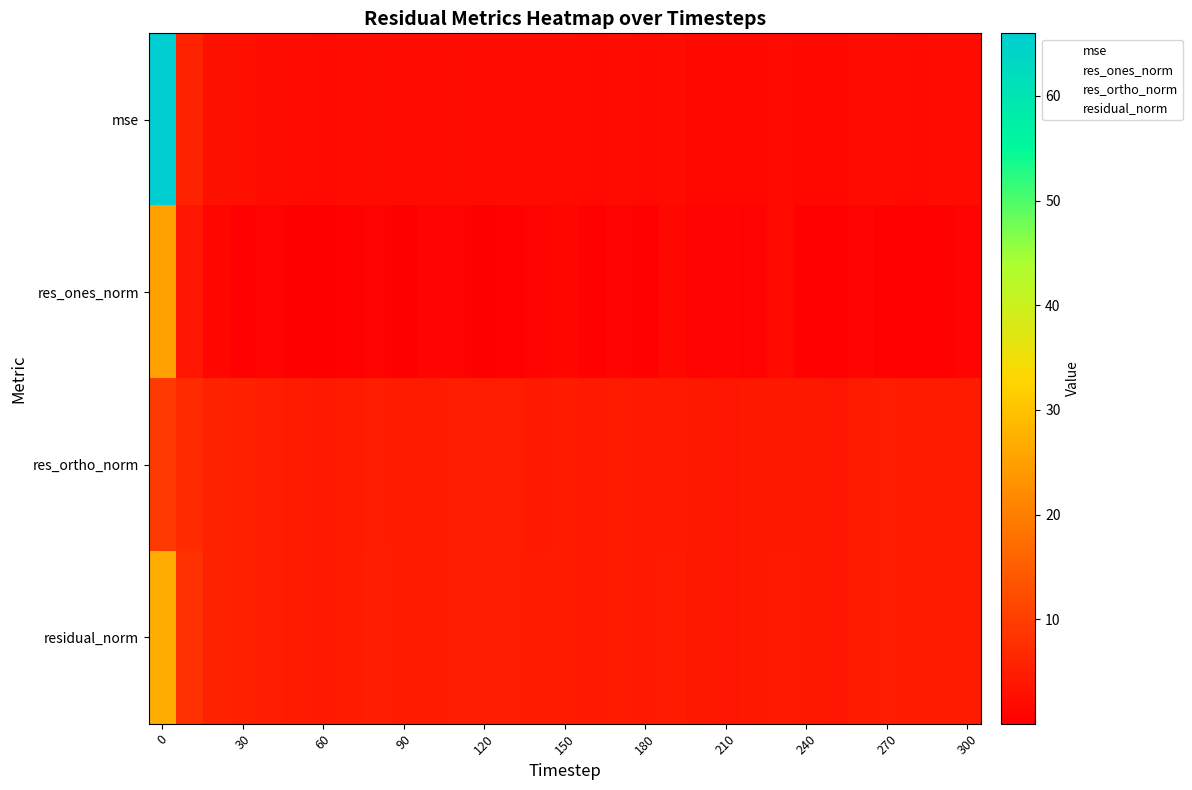

True or false: residual_norm has a value of 3.0 at 300.

True